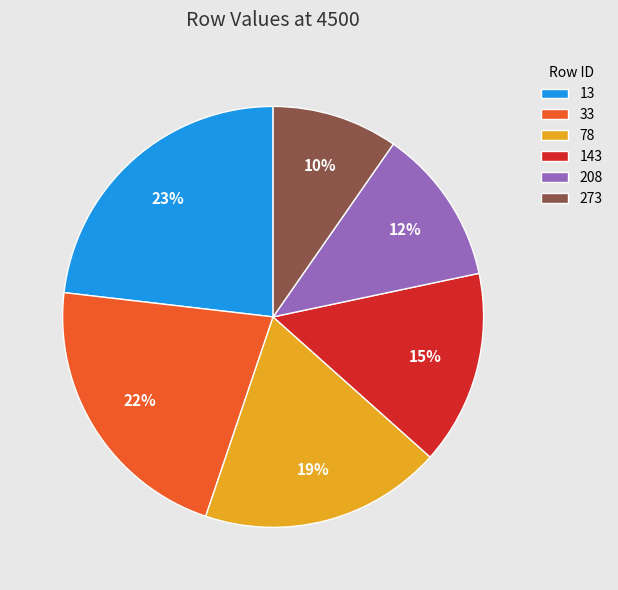

How many slices are in this pie chart?

6